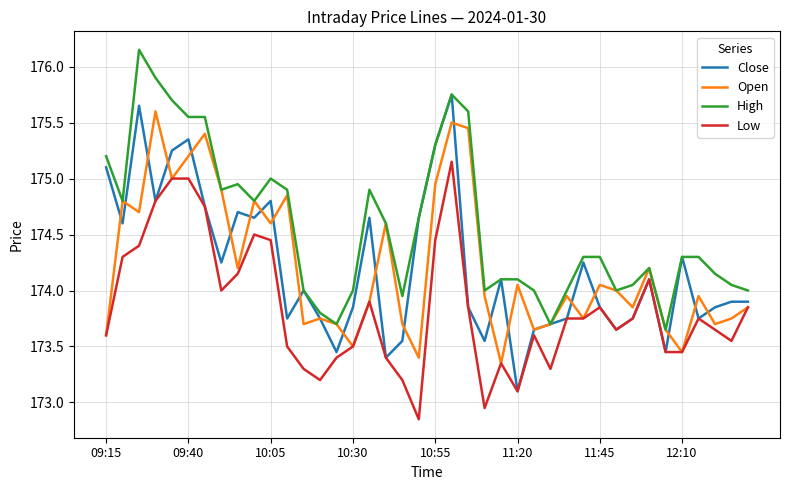

How many categories are shown in the chart?

40